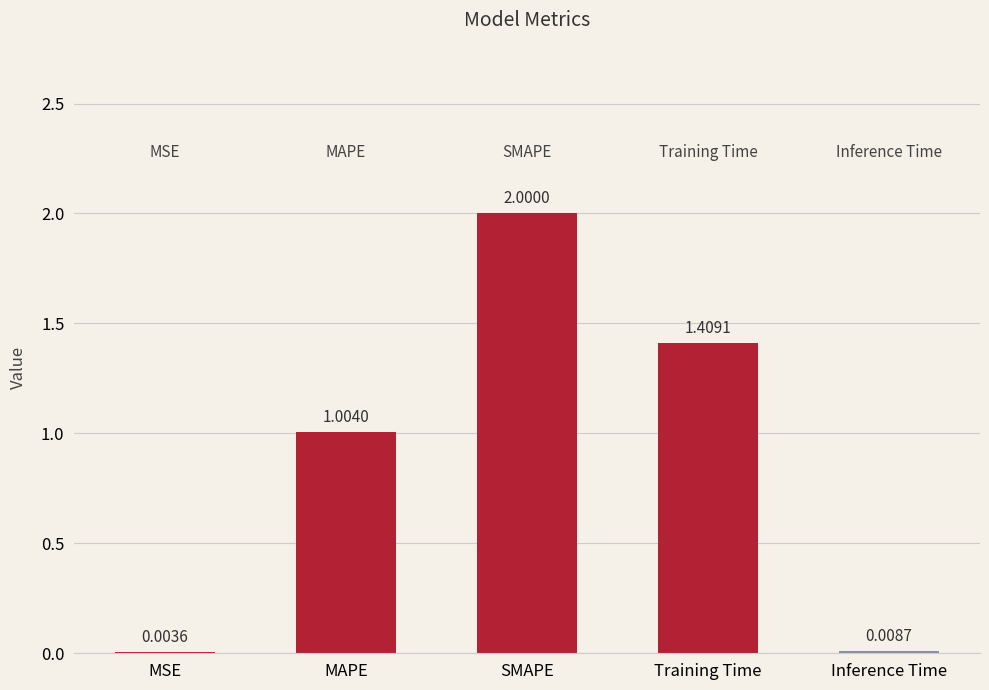

Which category has the highest value across all series?

SMAPE